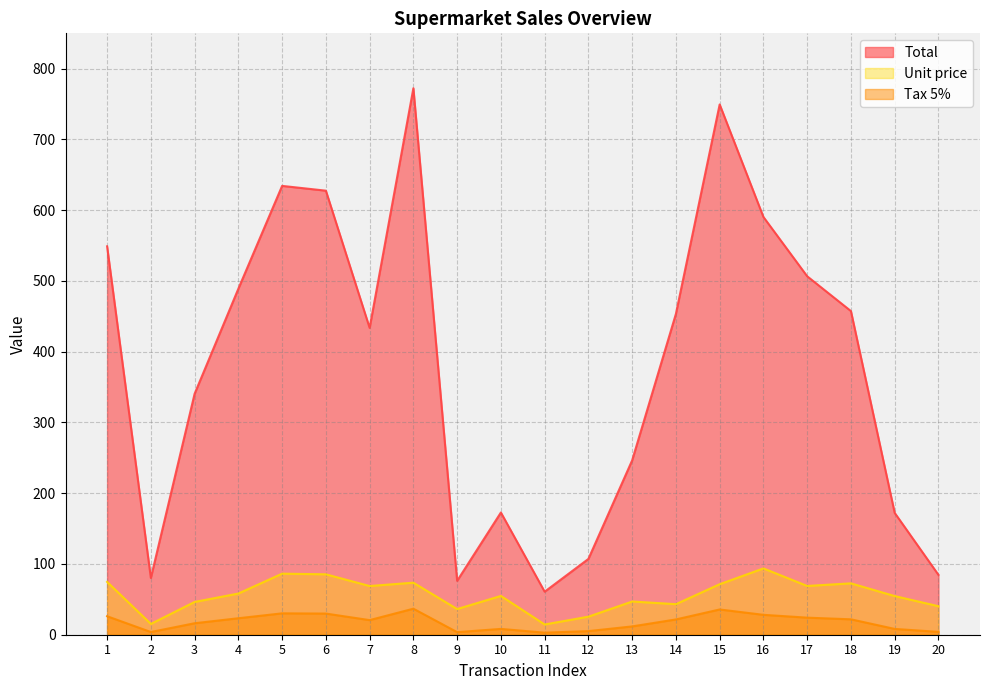

True or false: Total and Tax 5% cross at least once.

False